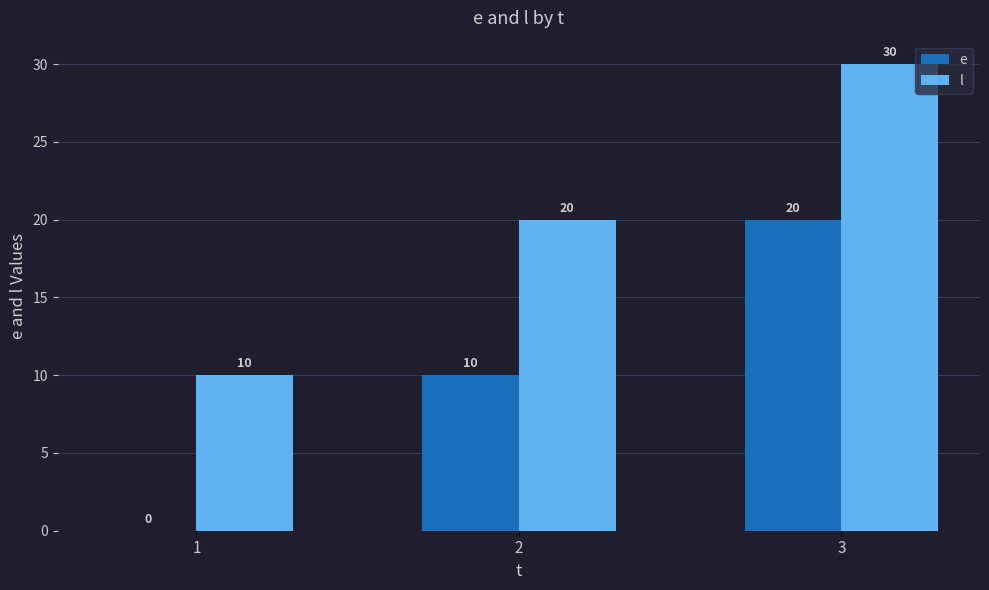

Reading left to right, transcribe all the data shown in this chart.

e: 1=0	2=10	3=20
l: 1=10	2=20	3=30